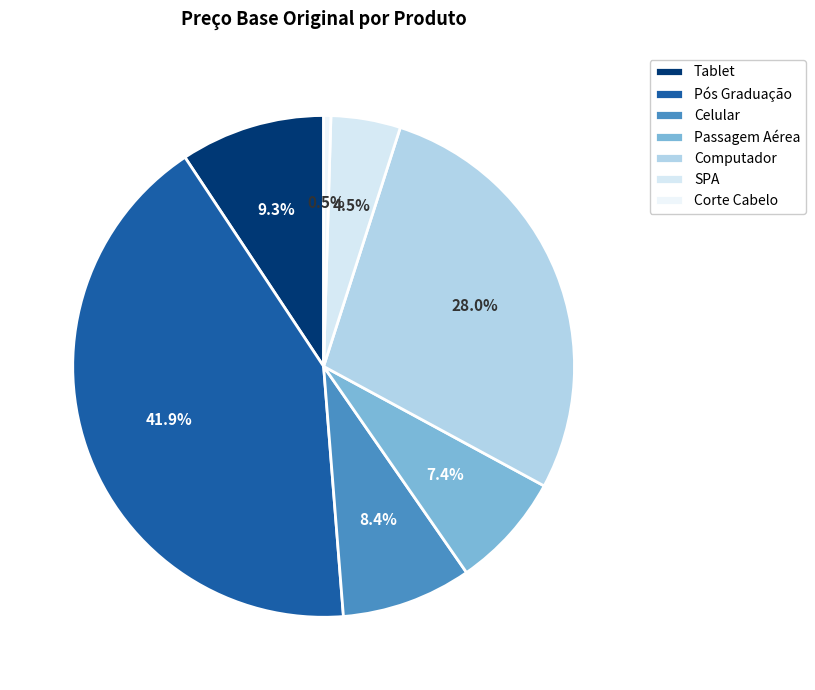

What percentage is the Passagem Aérea slice, to the nearest percent?

7%